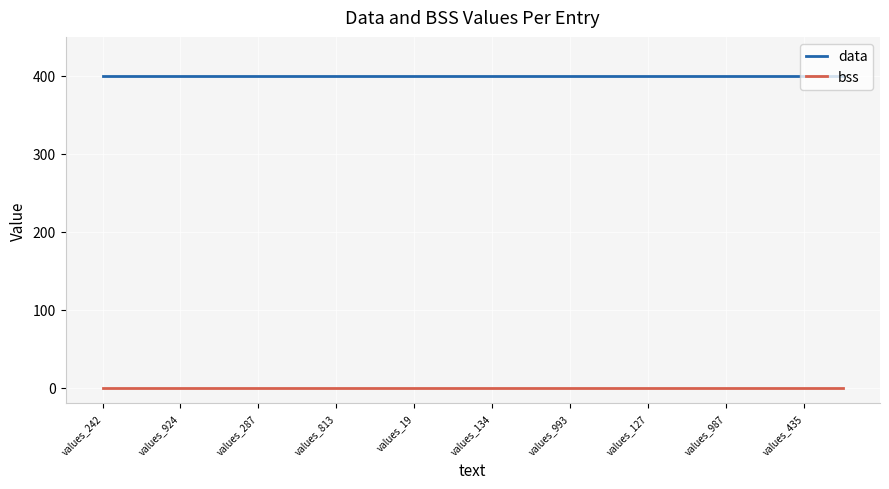

True or false: bss and data intersect in this chart.

False